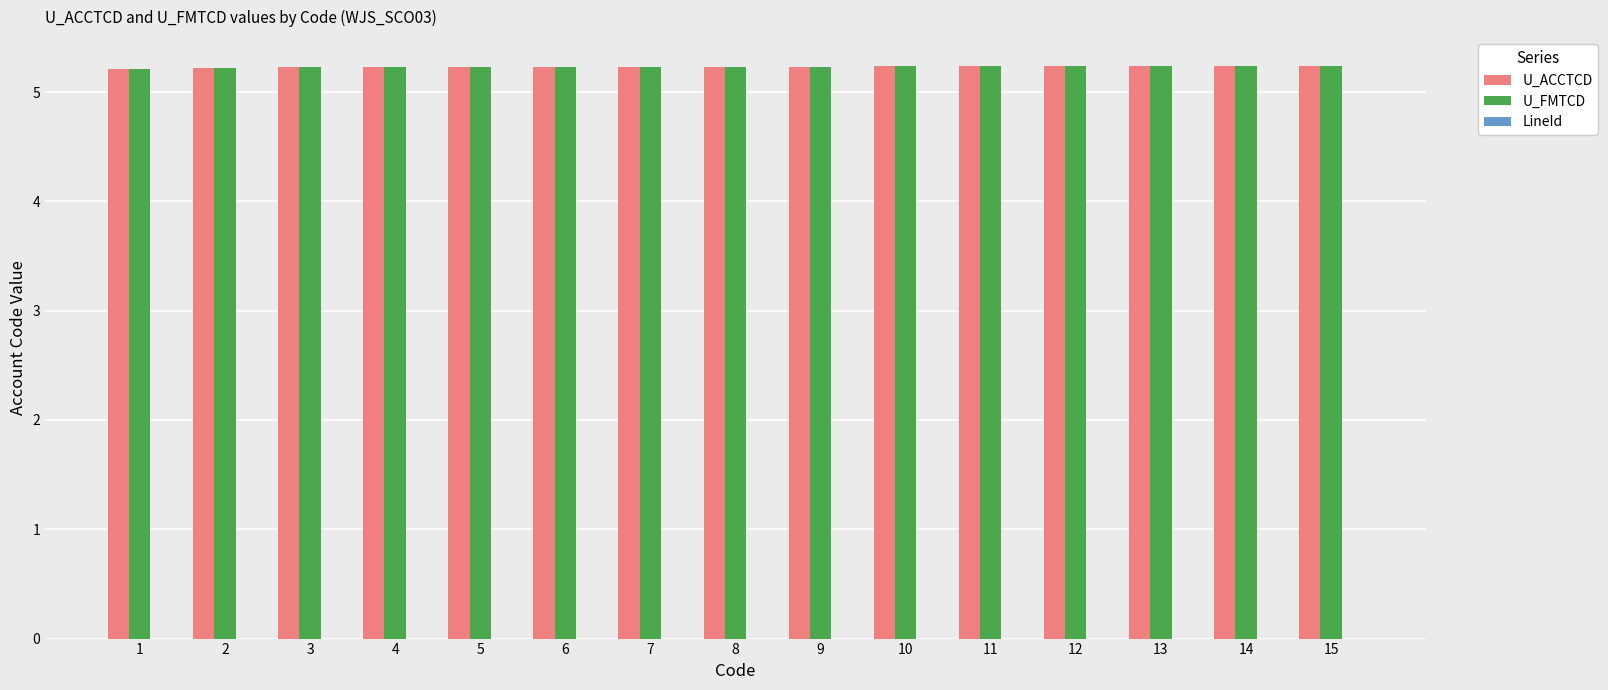

What is the maximum value shown in the chart?

5.2